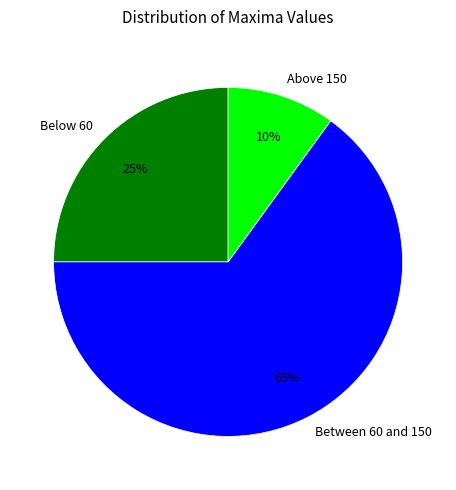

Do Below 60 and Above 150 together represent more than half of the pie?

No